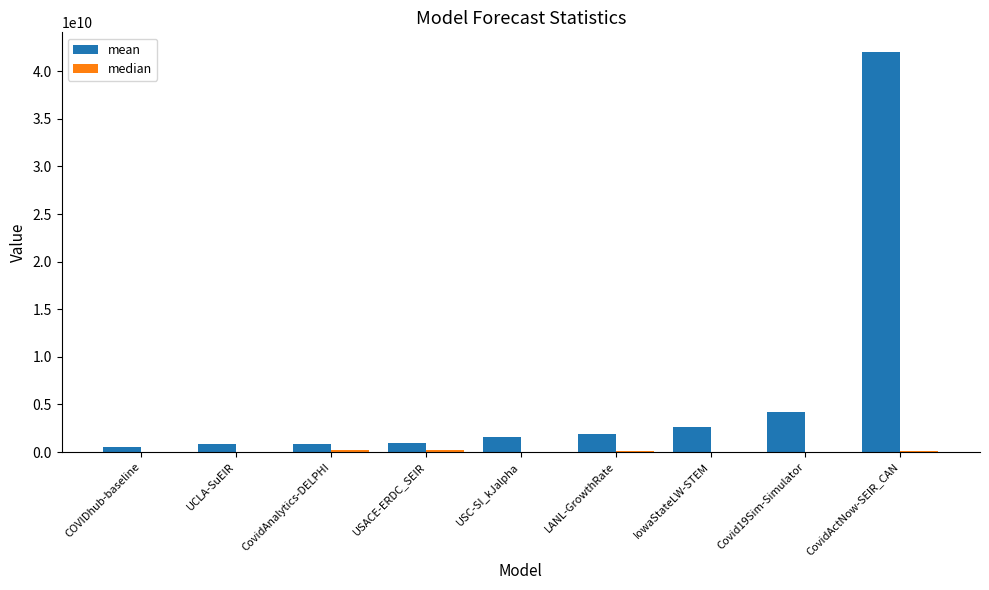

True or false: mean has a value of 827267738.2 at UCLA-SuEIR.

True